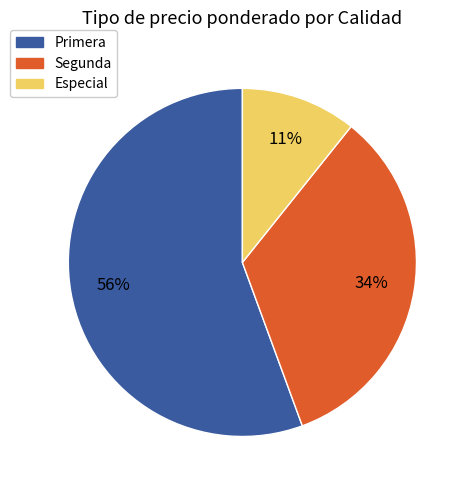

Is the sum of Segunda and Especial greater than half?

No